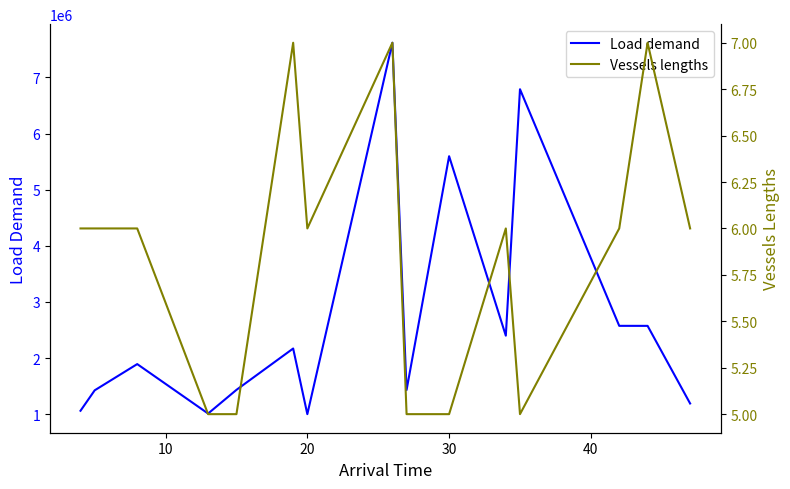

List the series in order of their peak value, highest first.

Load demand, Vessels lengths